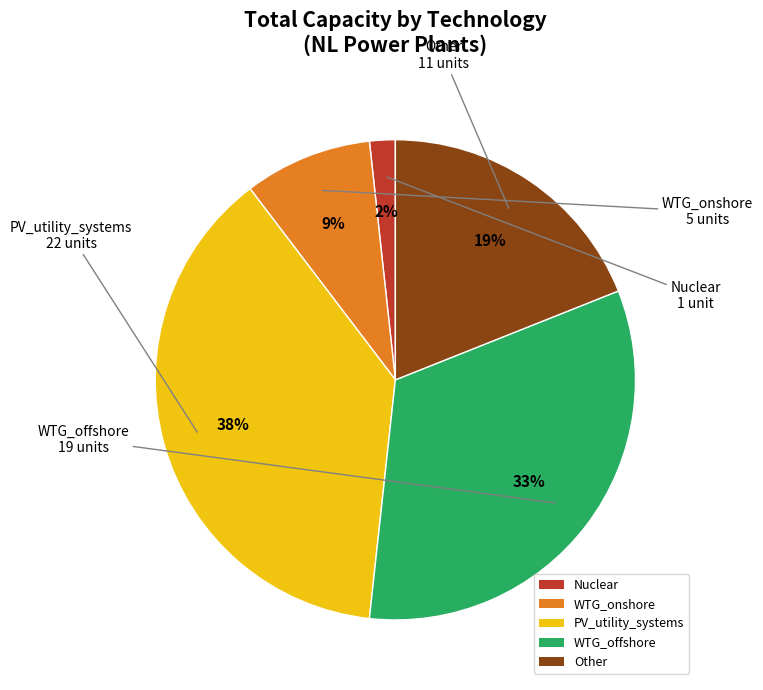

How many slices are in this pie chart?

5